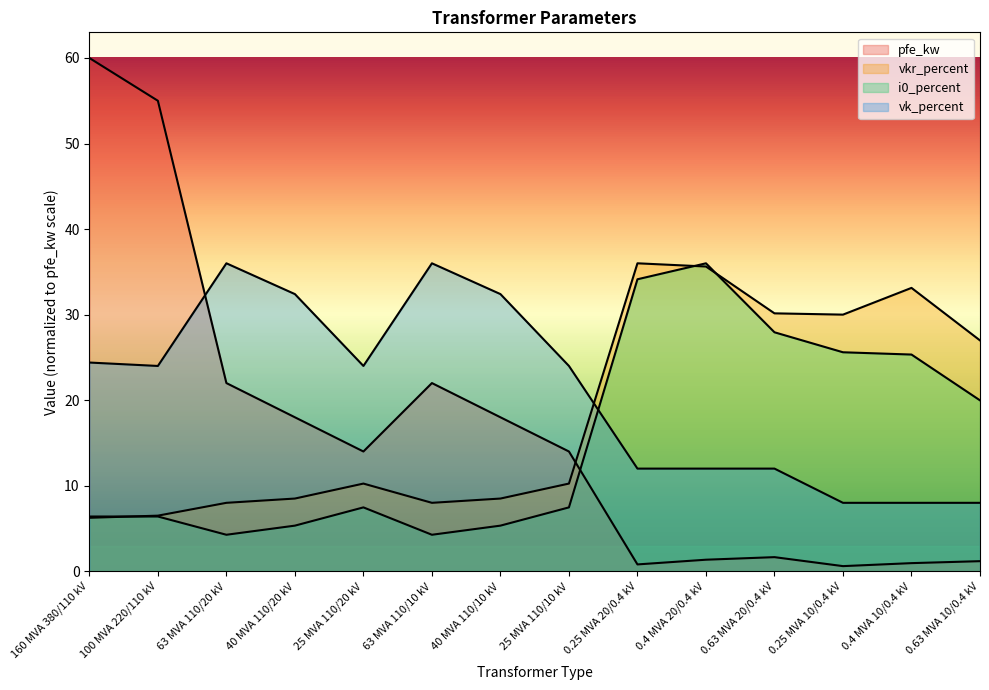

True or false: pfe_kw has more than 2 points higher than both neighbors.

False